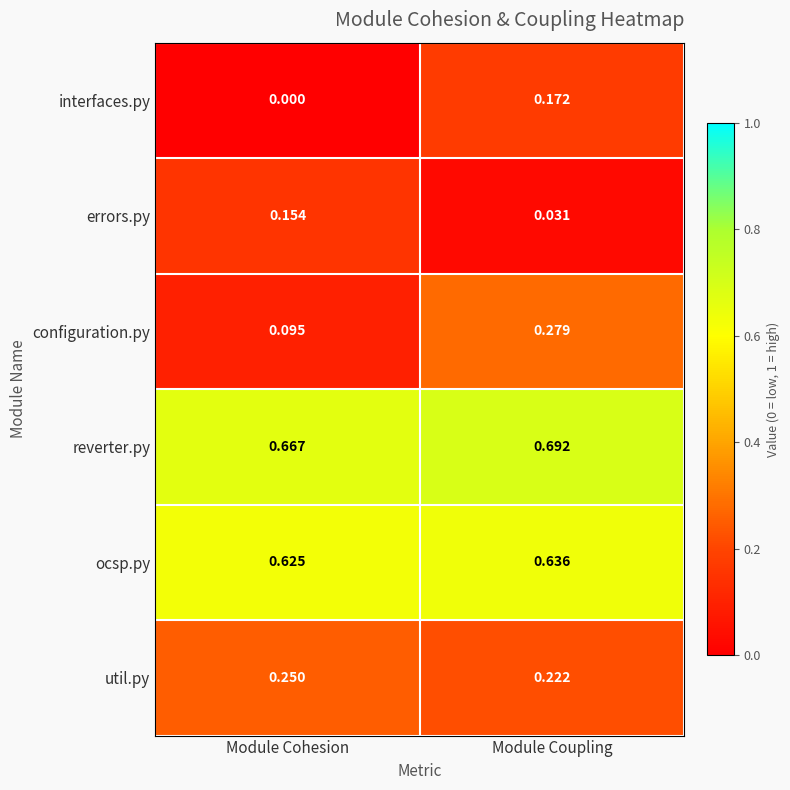

At which category is the sum across all series the highest?

Module Coupling